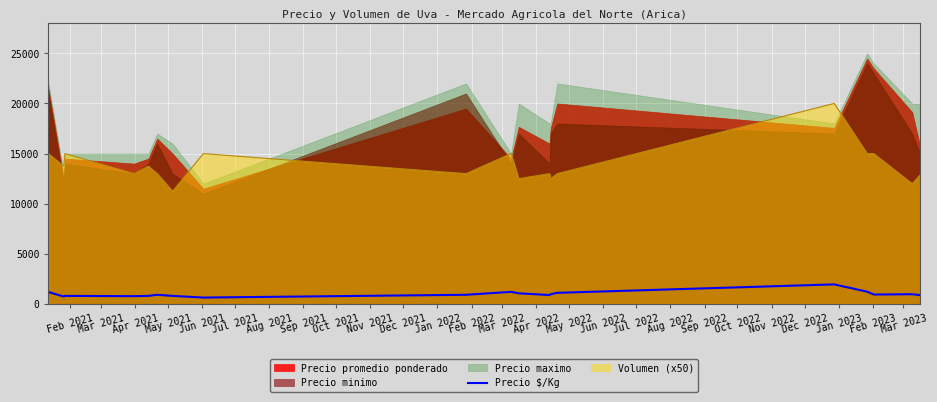

True or false: Volumen (x50) and Precio $/Kg cross at least once.

False